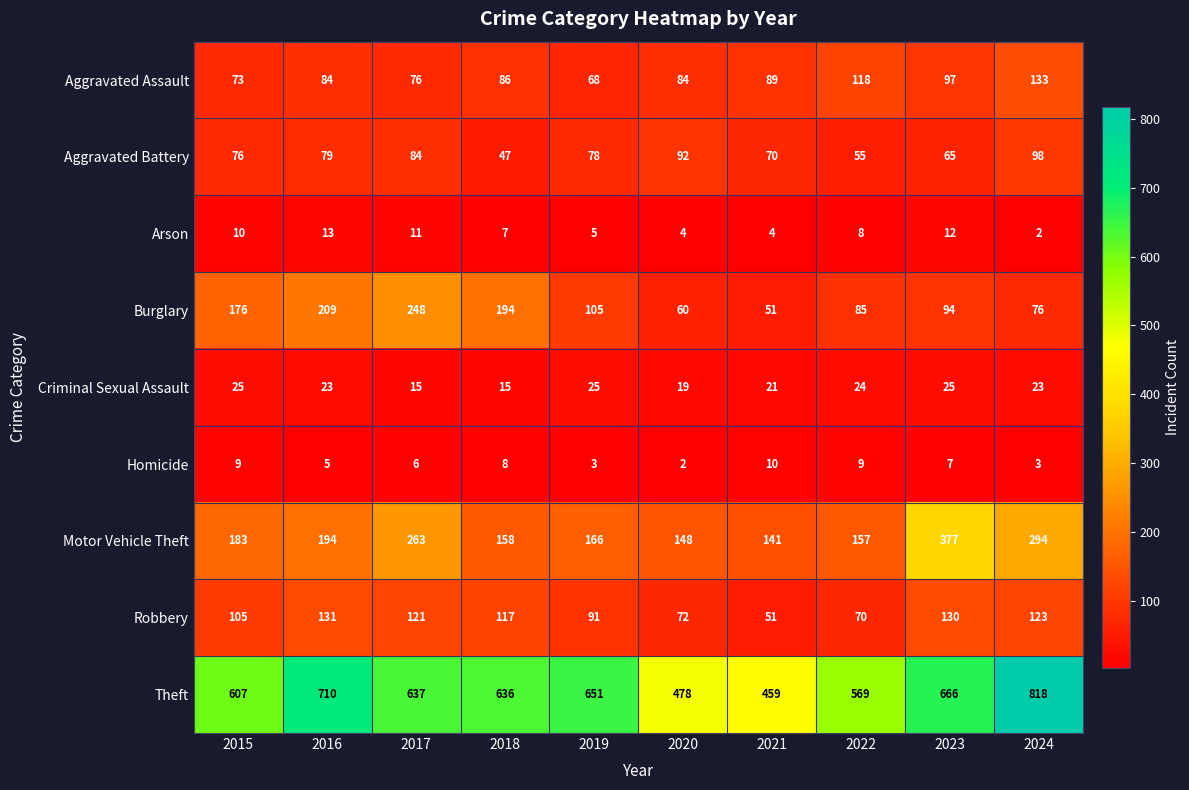

Rank the series at 2022 from lowest to highest value.

Arson, Homicide, Criminal Sexual Assault, Aggravated Battery, Robbery, Burglary, Aggravated Assault, Motor Vehicle Theft, Theft